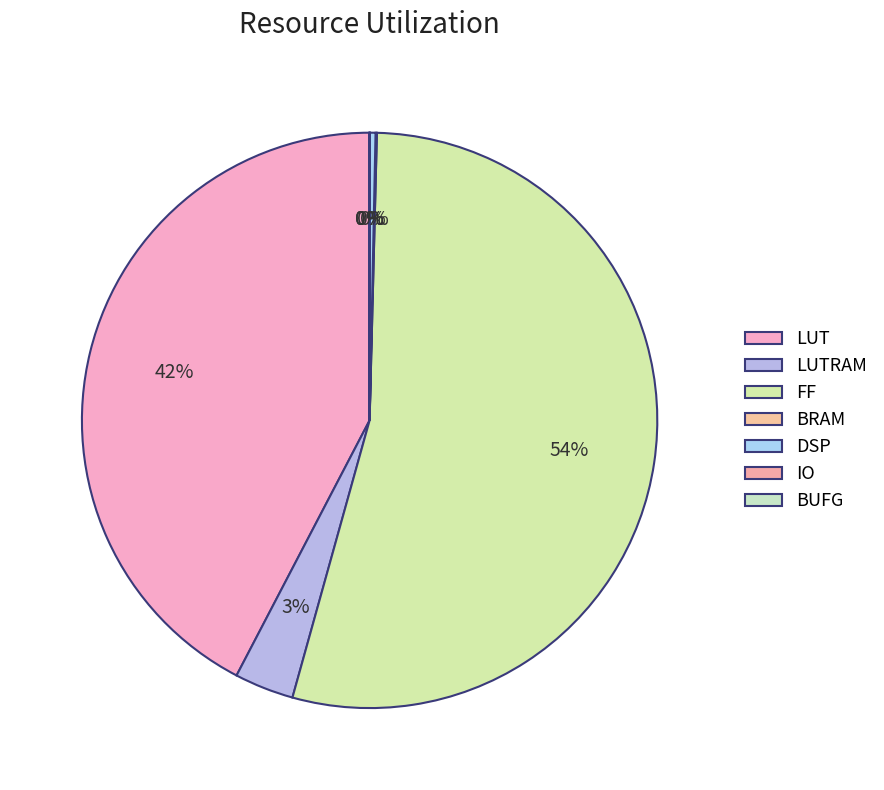

To the nearest percent, what percentage of the pie is LUT?

42%